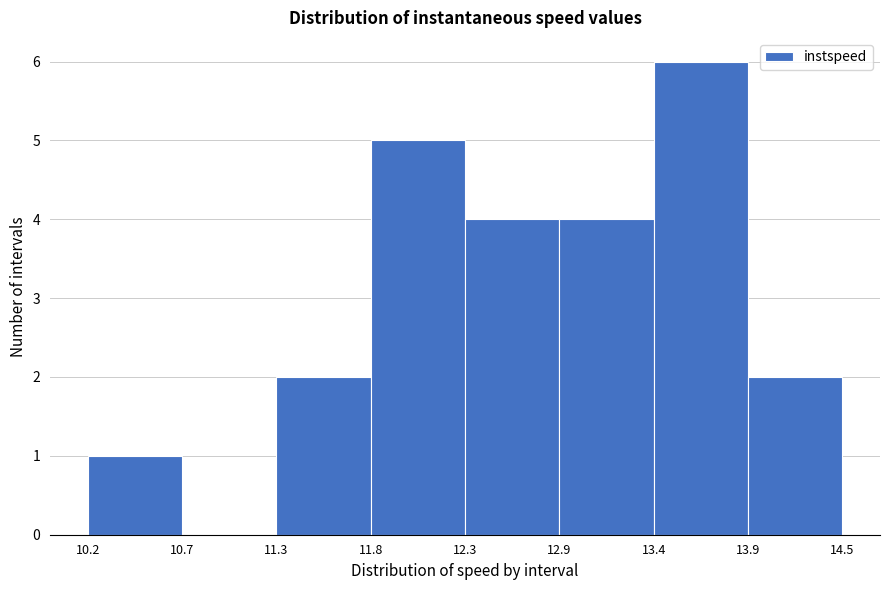

Reading left to right, transcribe this chart: for each bar, give the range it covers on the x-axis and its height. The values are not printed on the chart, so give them approximately, as read against the axis.

10.2 to 10.7: 1
10.7 to 11.3: 0
11.3 to 11.8: 2
11.8 to 12.3: 5
12.3 to 12.9: 4
12.9 to 13.4: 4
13.4 to 13.9: 6
13.9 to 14.5: 2